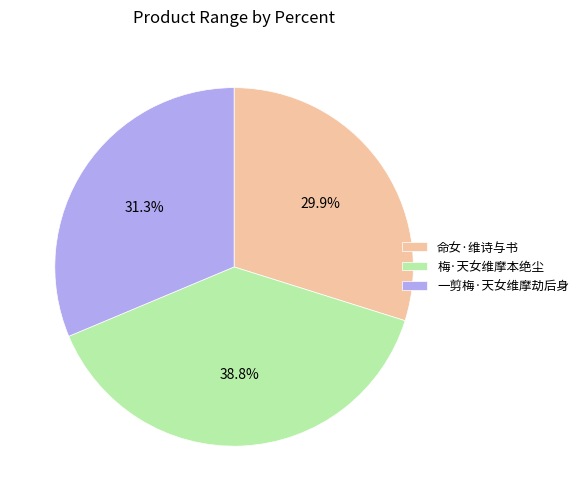

The 梅·天女维摩本绝尘 slice represents 39% of the pie. True or false?

True